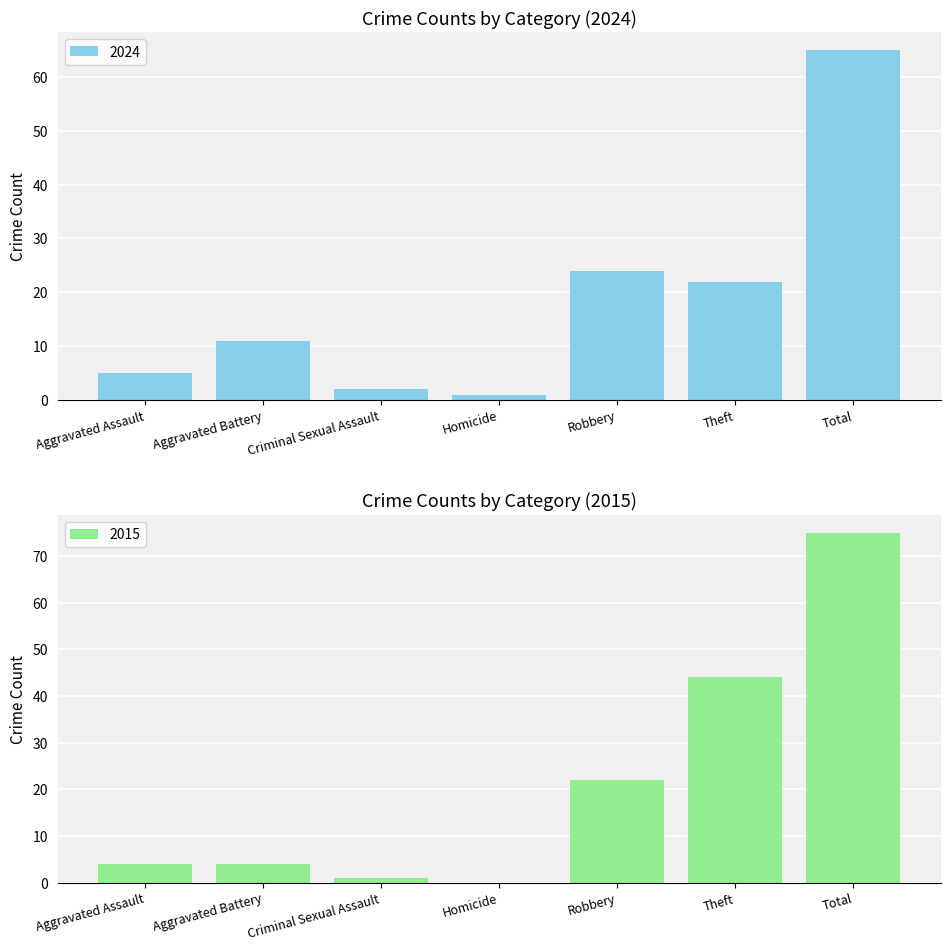

What is the sum of all 2024 values?

130